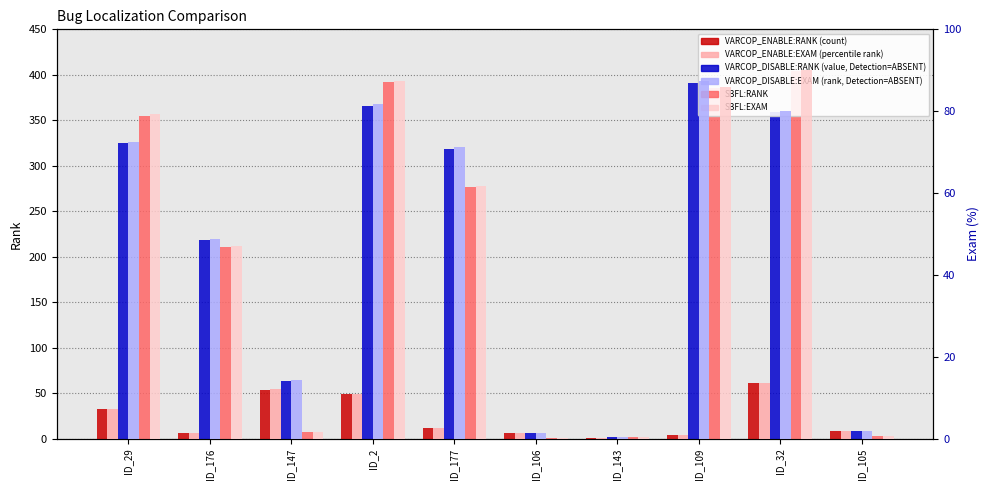

What value does the VARCOP_ENABLE:RANK series have at ID_105?

8.0